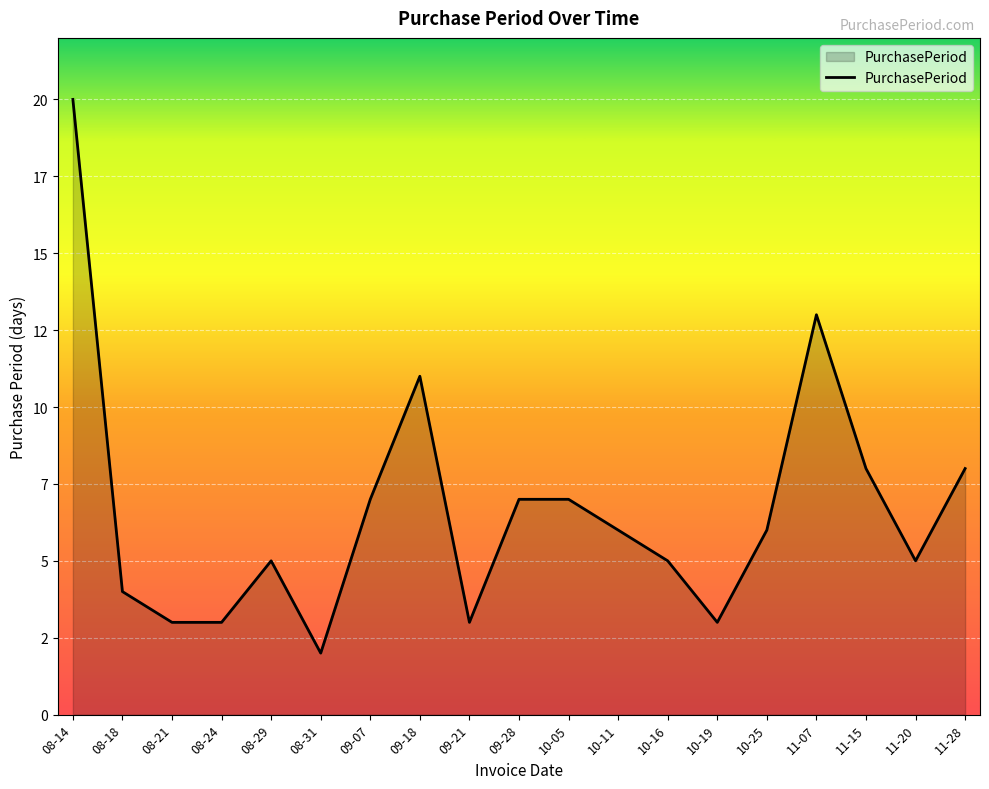

Which category has the highest value across all series?

08-14